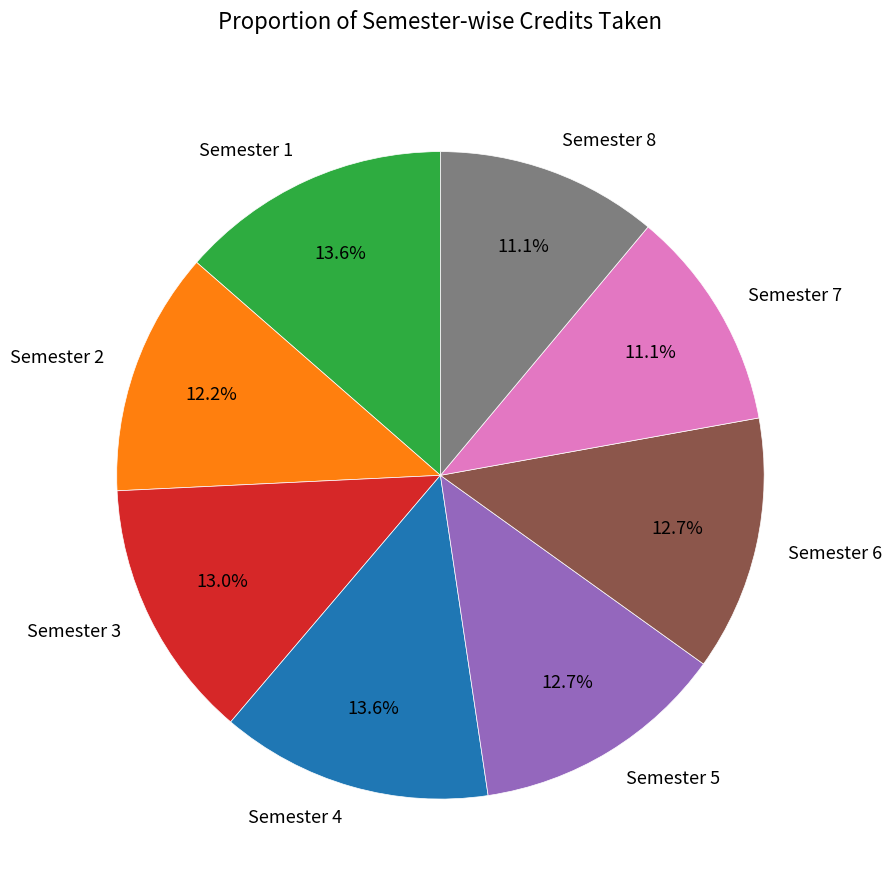

The Semester 3 slice represents 13% of the pie. True or false?

True